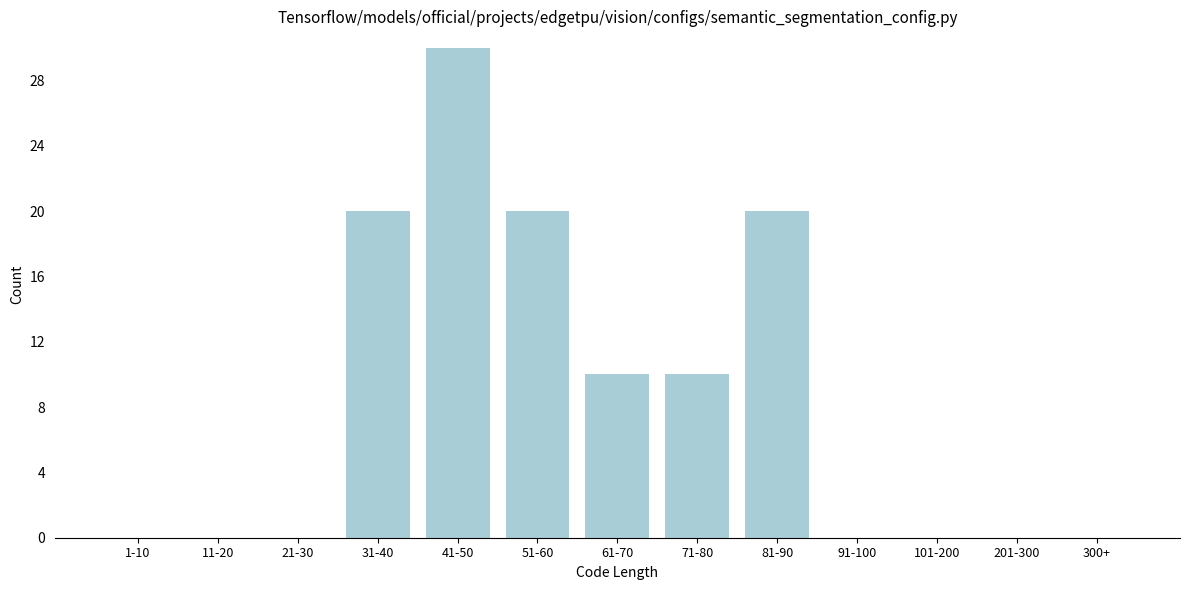

Reading left to right, extract all data points from this chart.

1-10=0	11-20=0	21-30=0	31-40=20	41-50=30	51-60=20	61-70=10	71-80=10	81-90=20	91-100=0	101-200=0	201-300=0	300+=0